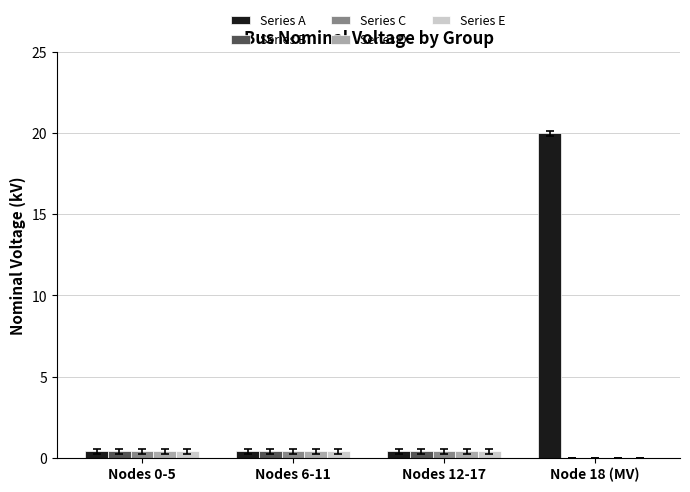

At which category is the sum across all series the highest?

Node 18 (MV)